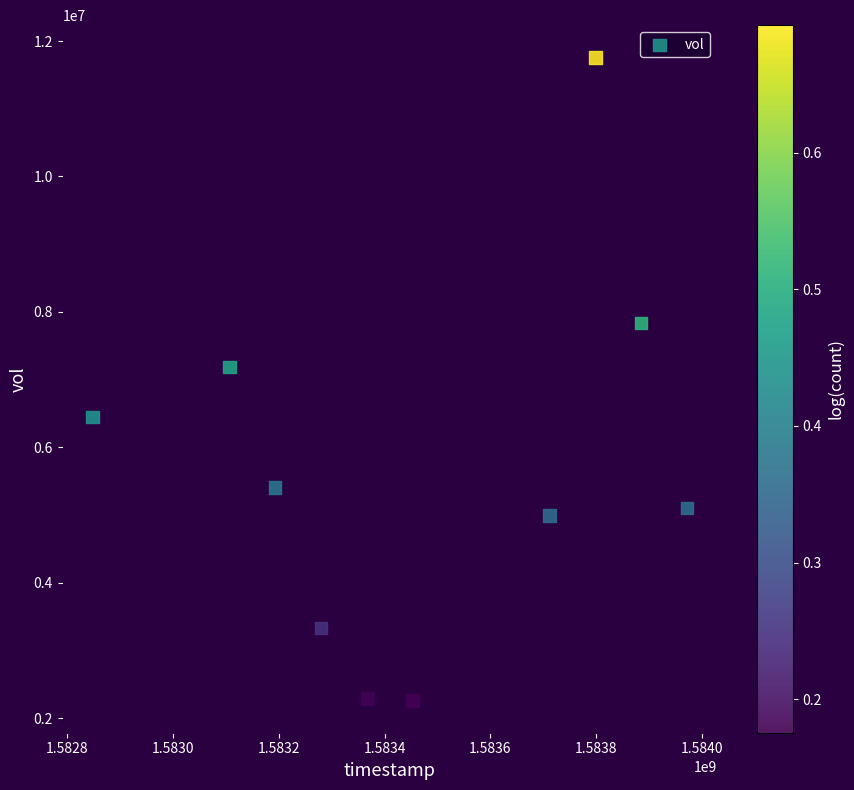

What Y value in the scatter plot is closest to 7008900?

7186400